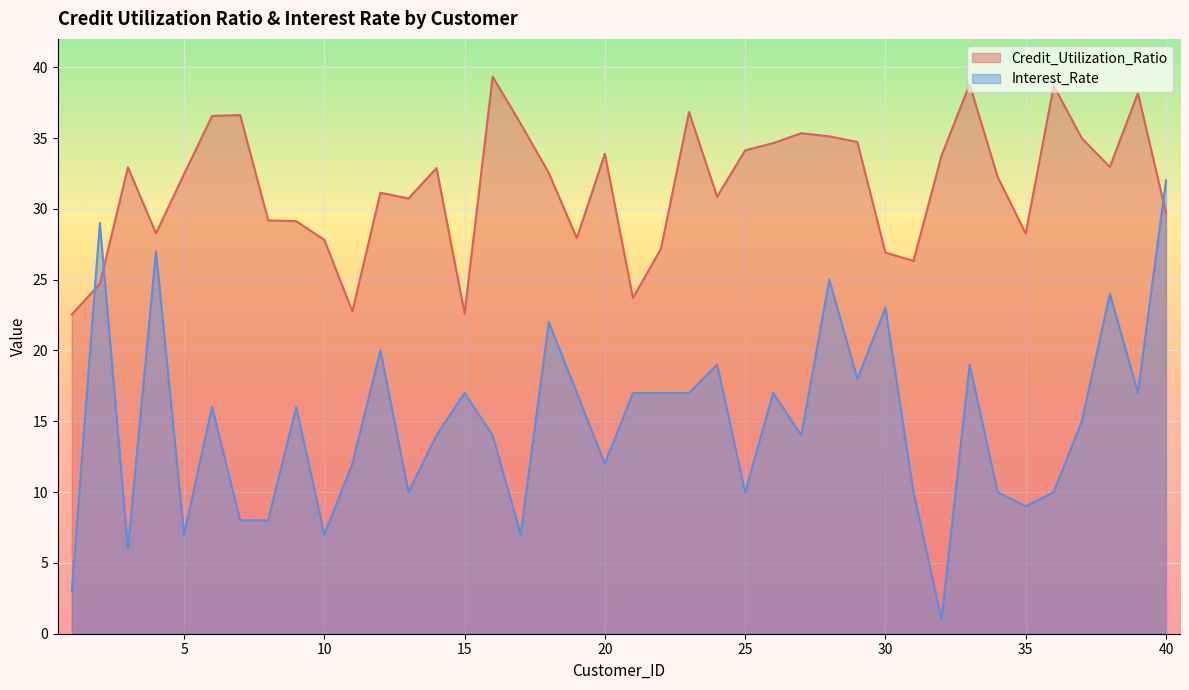

What are all the series names shown in the legend?

Credit_Utilization_Ratio, Interest_Rate